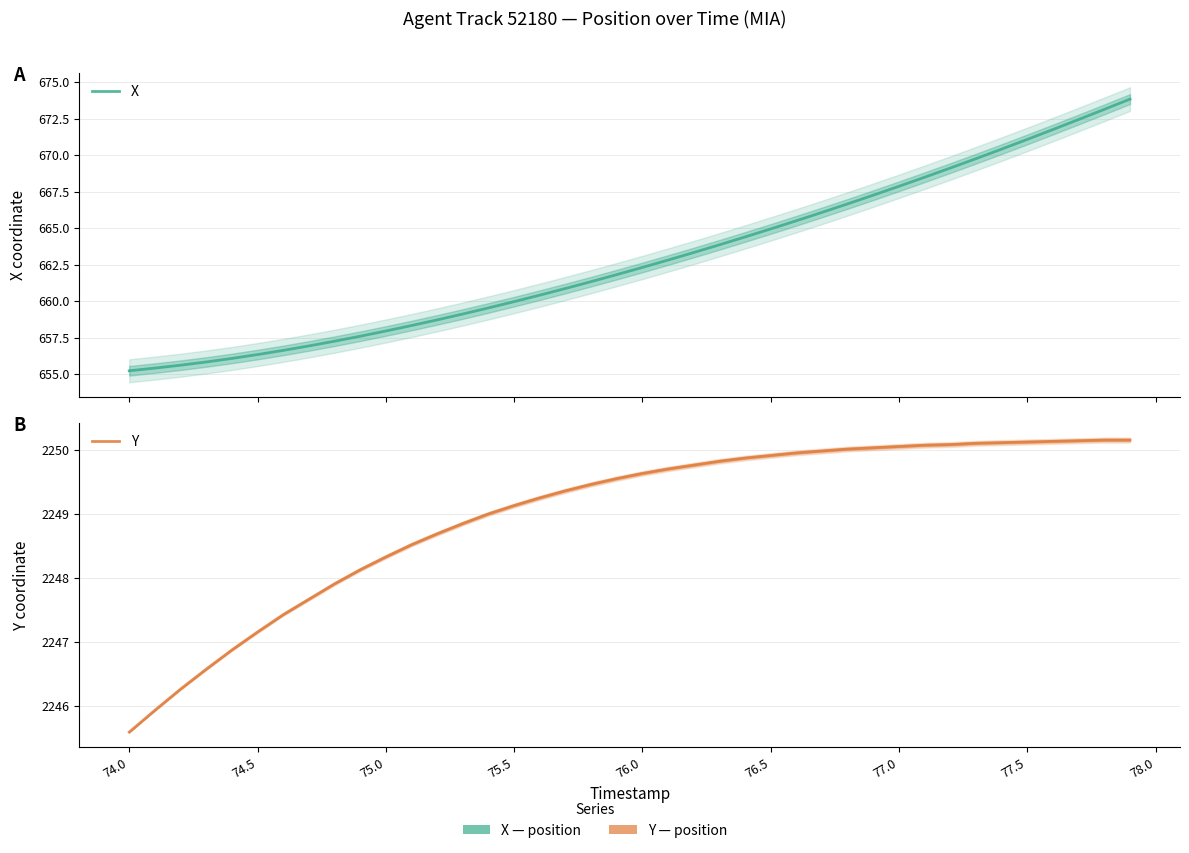

What is the minimum value shown in the chart?

655.2